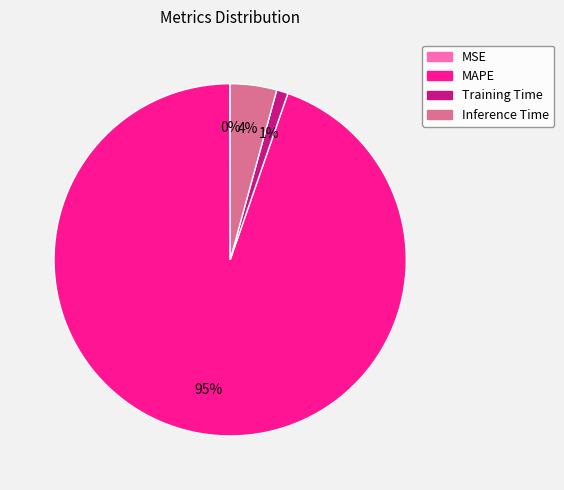

What percentage is the MAPE slice, to the nearest percent?

95%